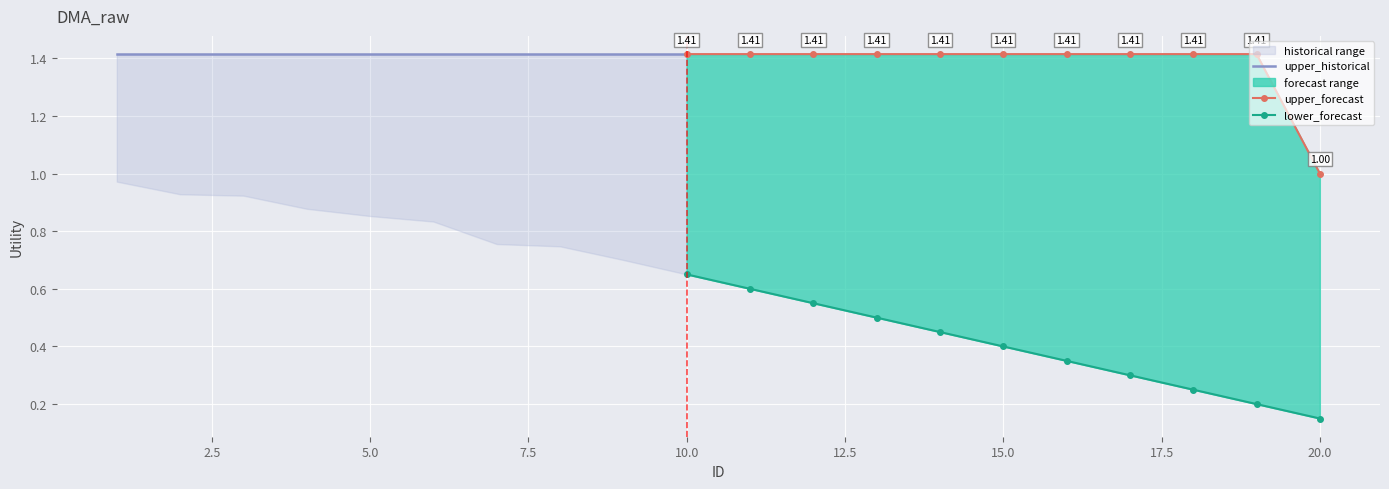

True or false: lower and upper cross at least once.

False